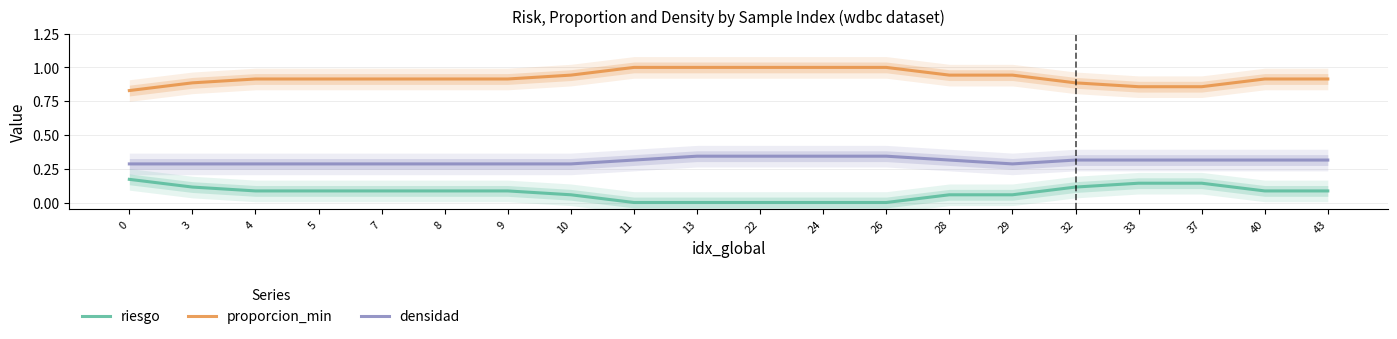

The value of riesgo at 11 is 0.0. True or false?

True